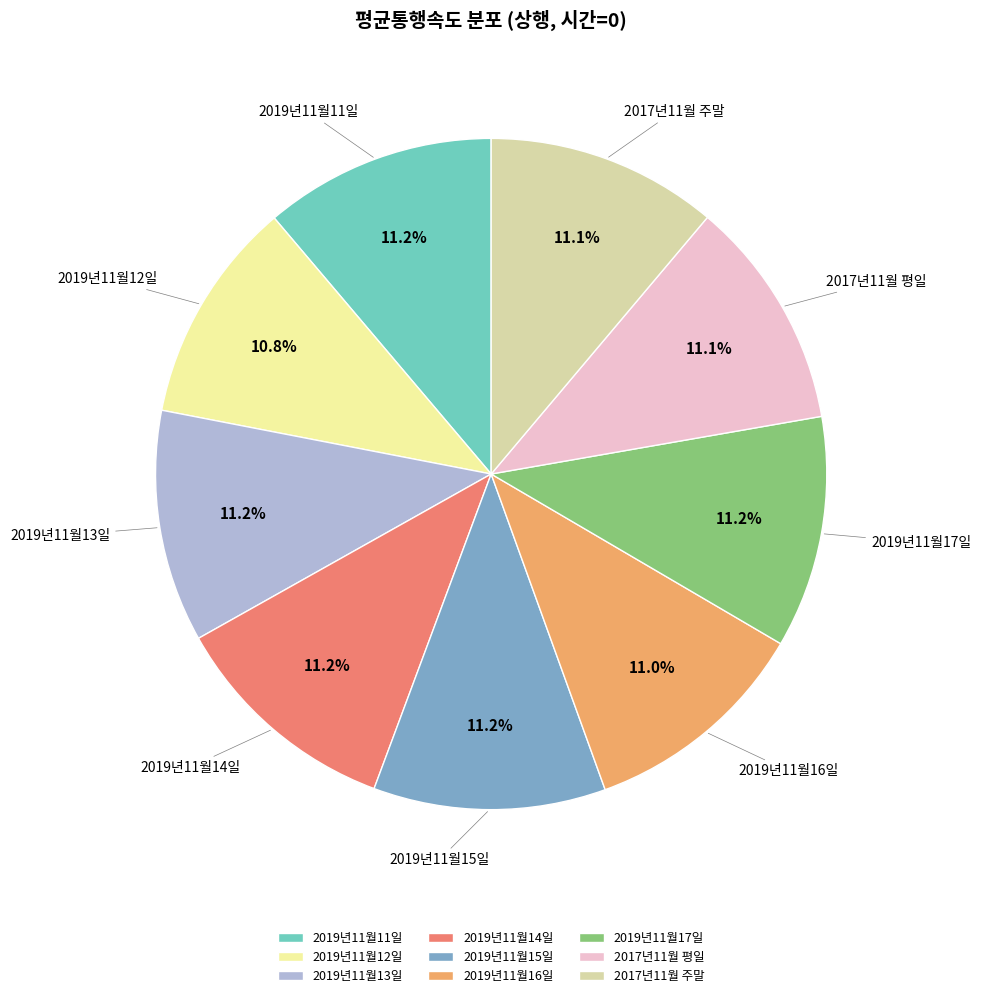

How much of the chart is everything except 2019년11월14일?

88.8%